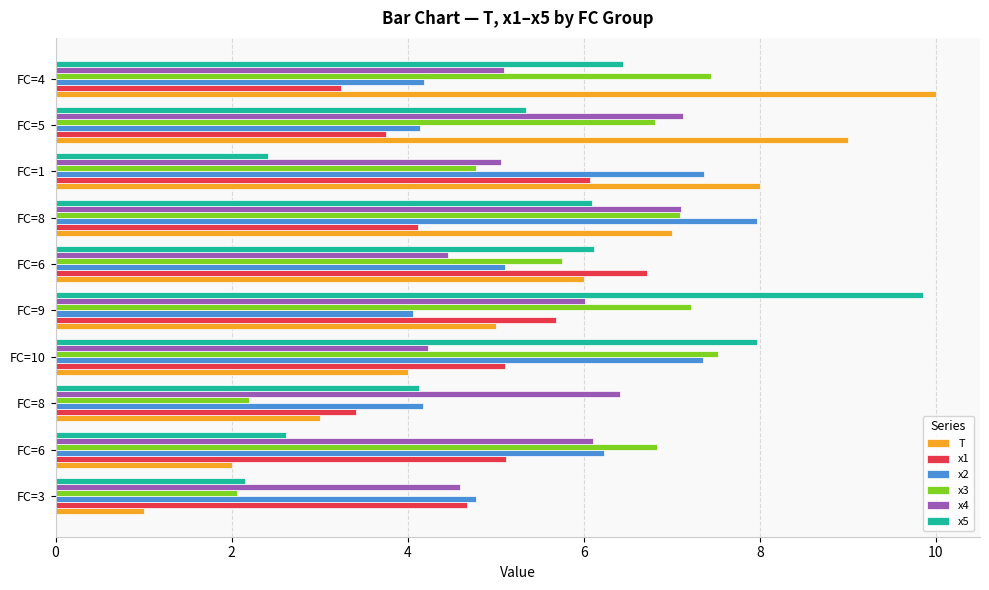

How many values in the x3 series exceed 6?

6